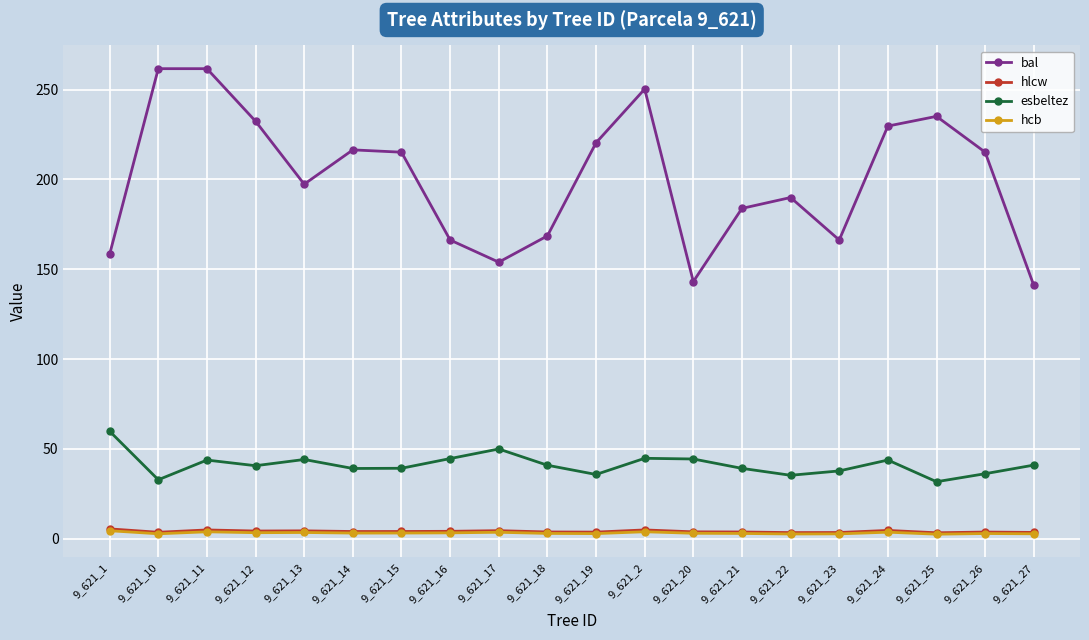

At how many categories does at least one series exceed 134?

20